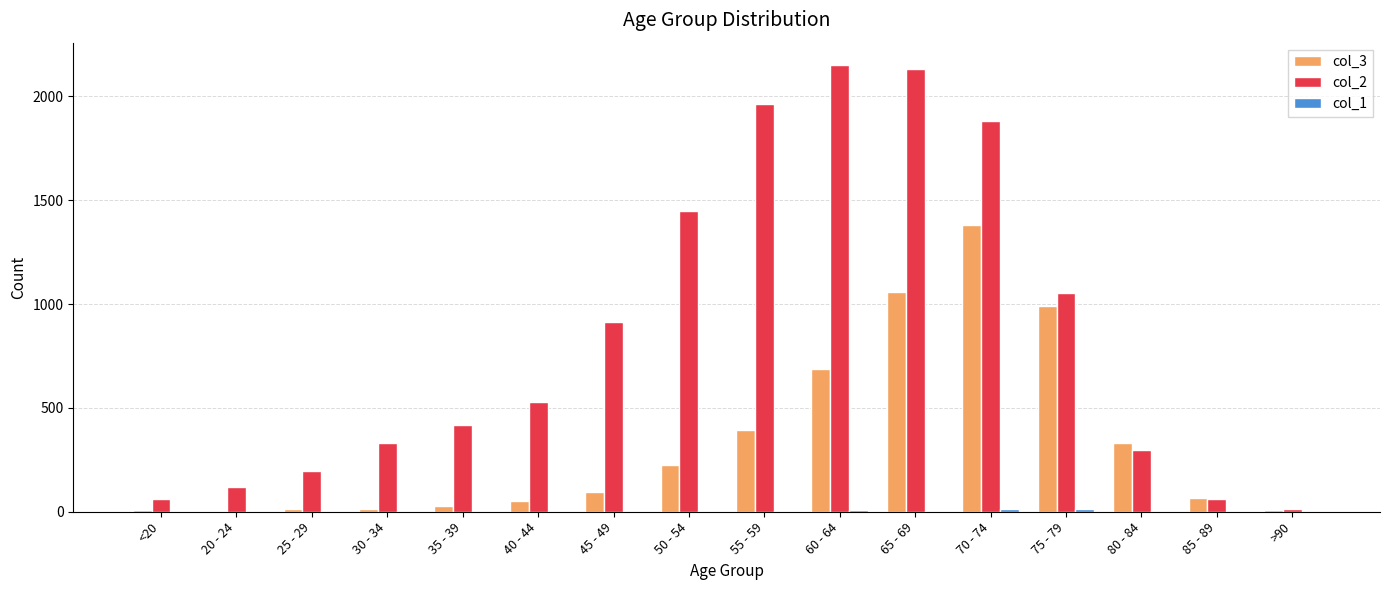

The col_3 series shows 333 at 80 - 84. True or false?

True